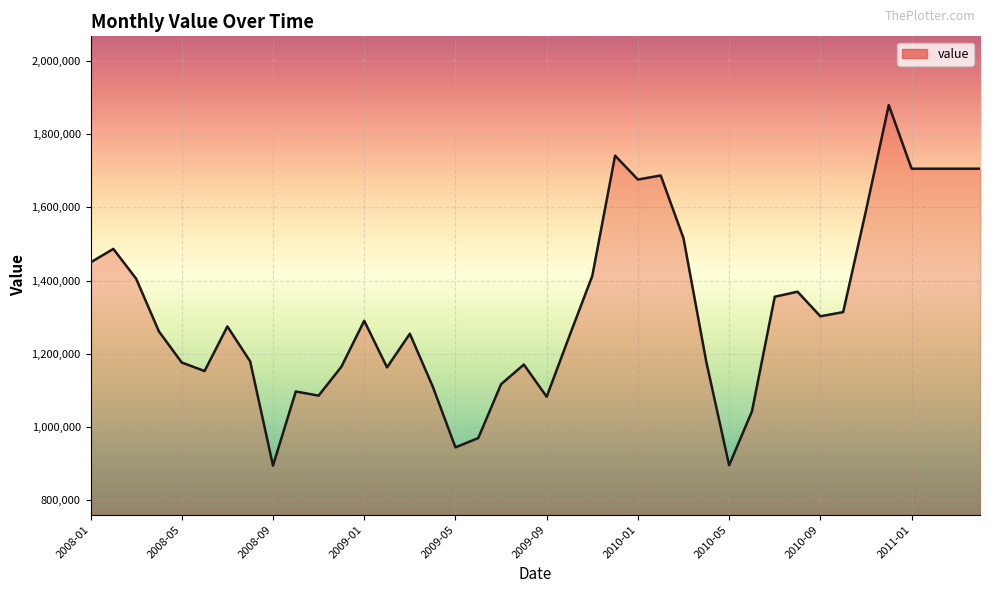

What is the difference between the maximum and minimum values?

985322